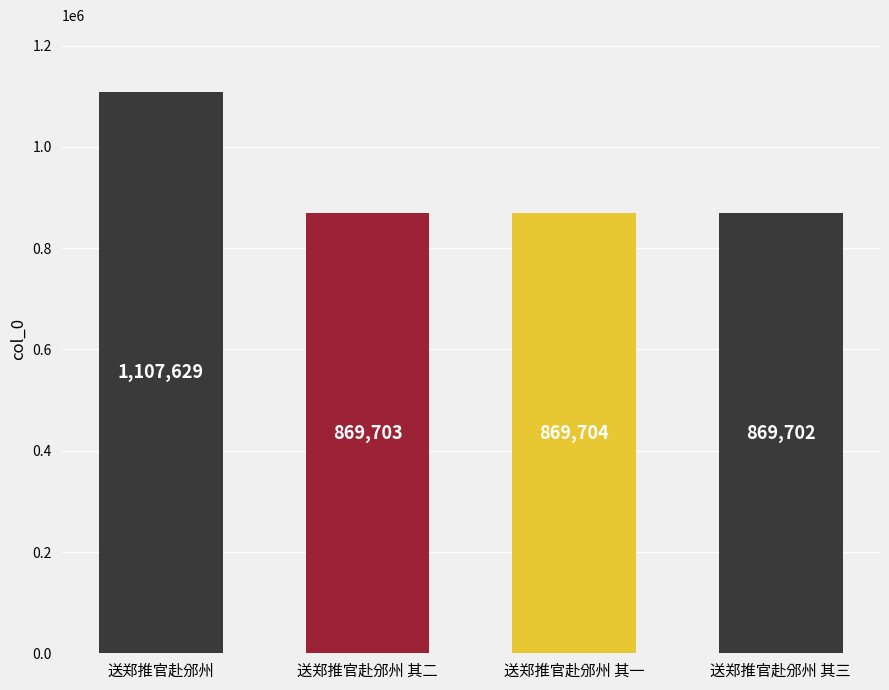

True or false: the data shows 524752 at 送郑推官赴邠州 其三.

False